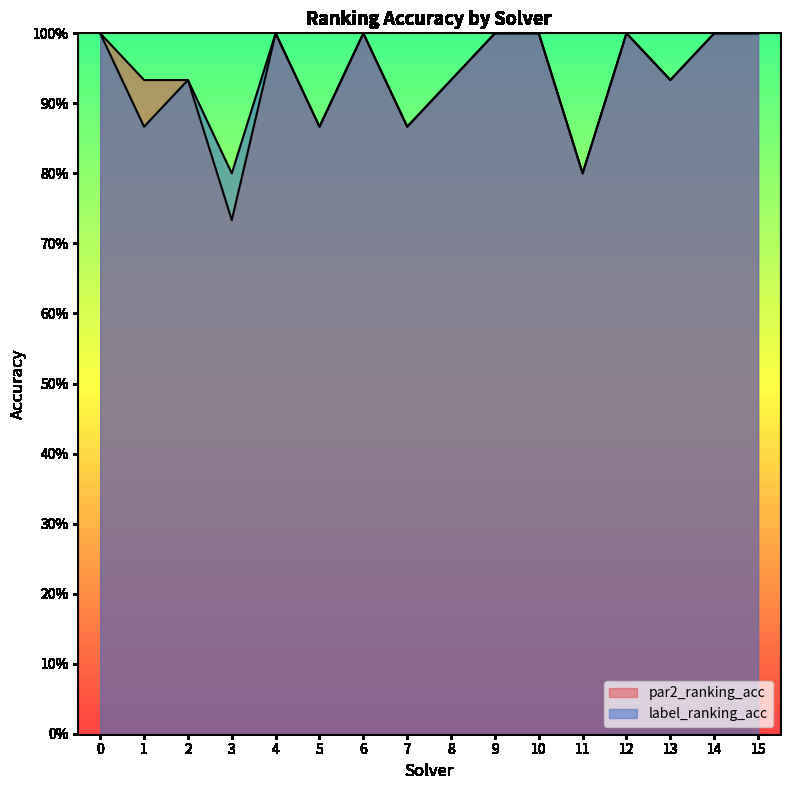

True or false: label_ranking_acc and par2_ranking_acc intersect in this chart.

False